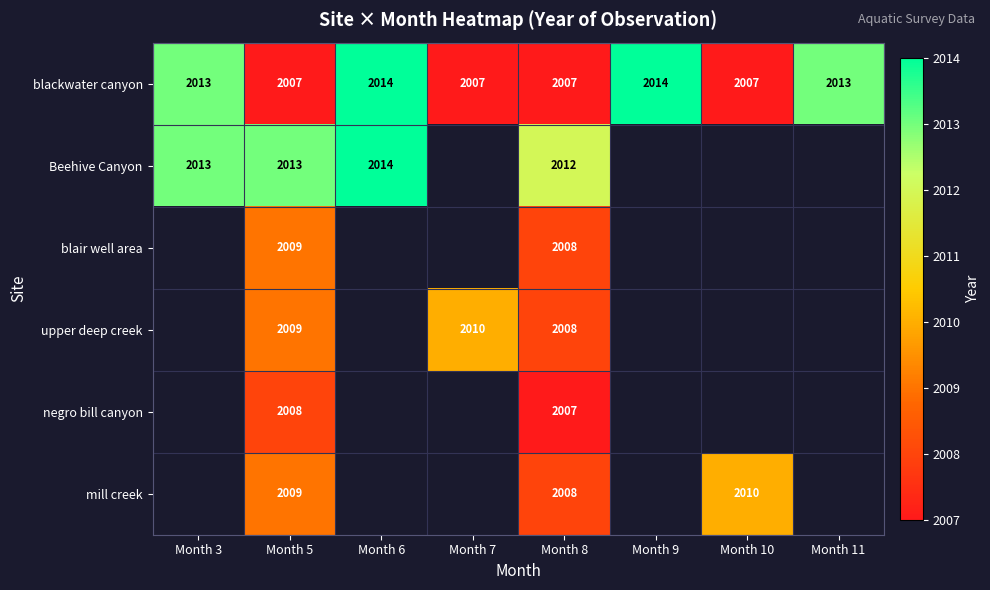

The Beehive Canyon series shows 2741.4 at Month 6. True or false?

False